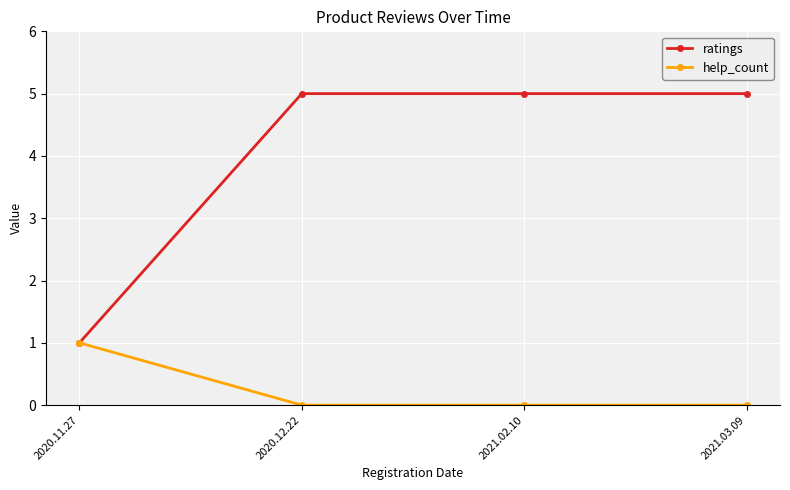

What is the label of the 4th point from the right?

2020.11.27